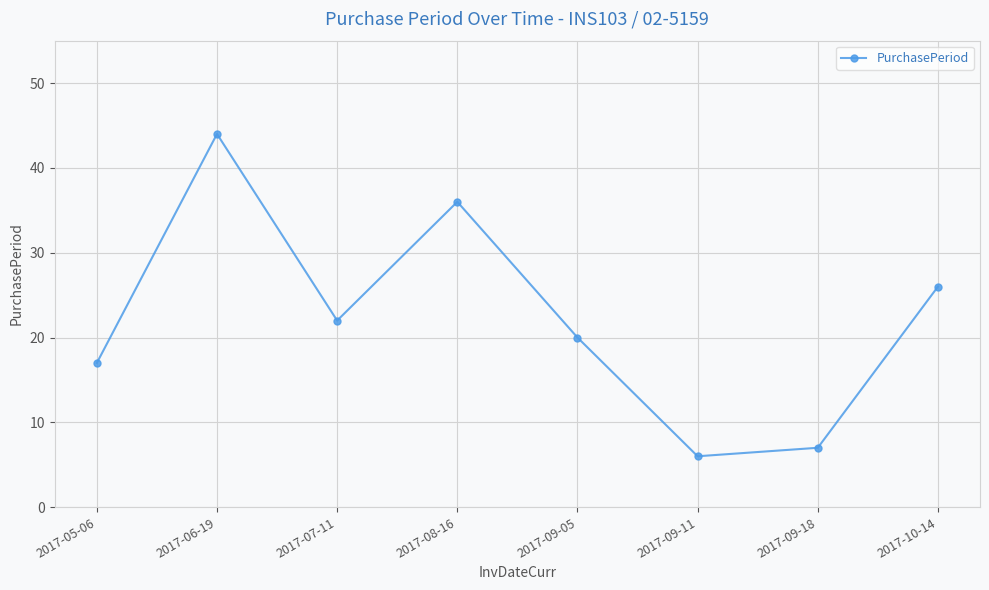

Rank the categories by value from highest to lowest.

2017-06-19, 2017-08-16, 2017-10-14, 2017-07-11, 2017-09-05, 2017-05-06, 2017-09-18, 2017-09-11